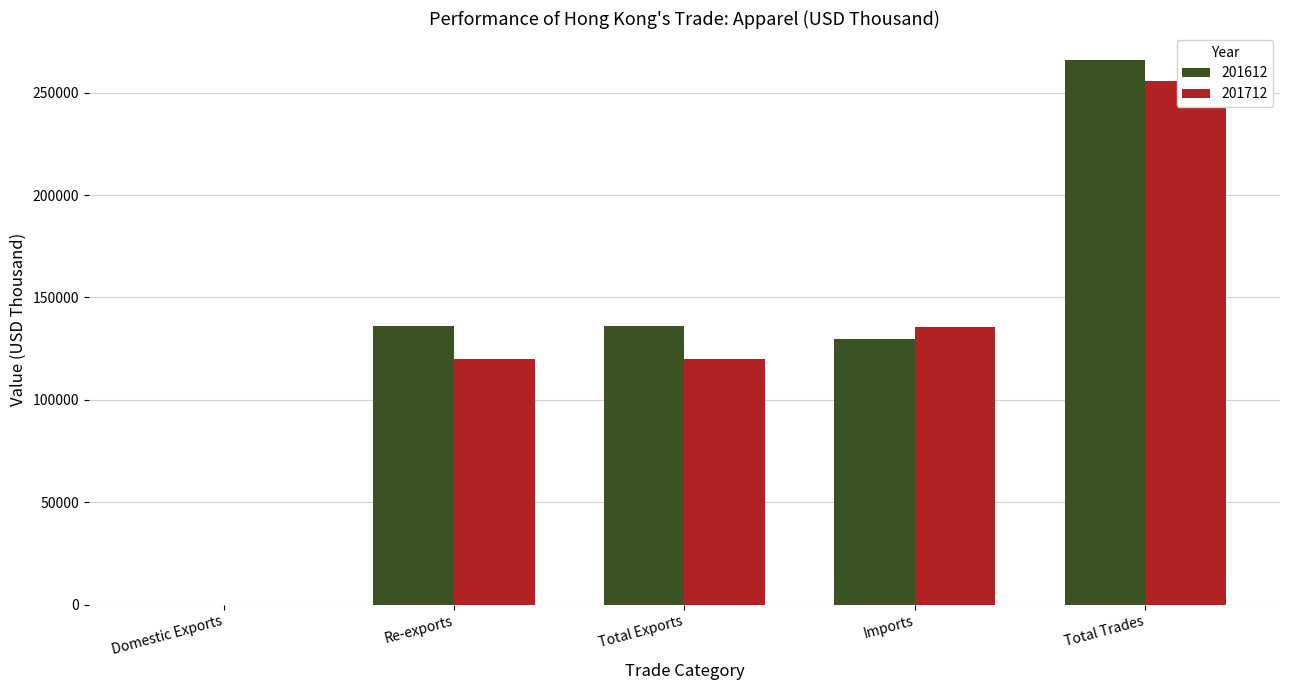

Rank the categories by 201612 value from highest to lowest.

Total Trades, Total Exports, Re-exports, Imports, Domestic Exports